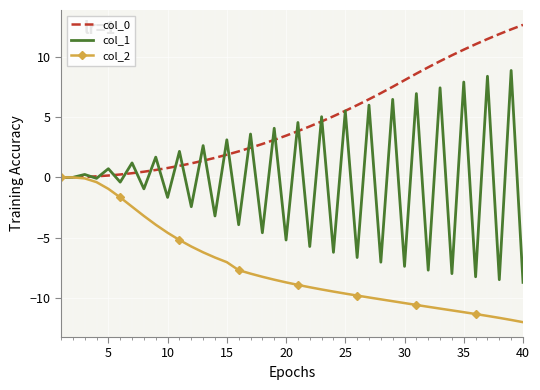

Which series has the largest range (max minus min)?

col_1